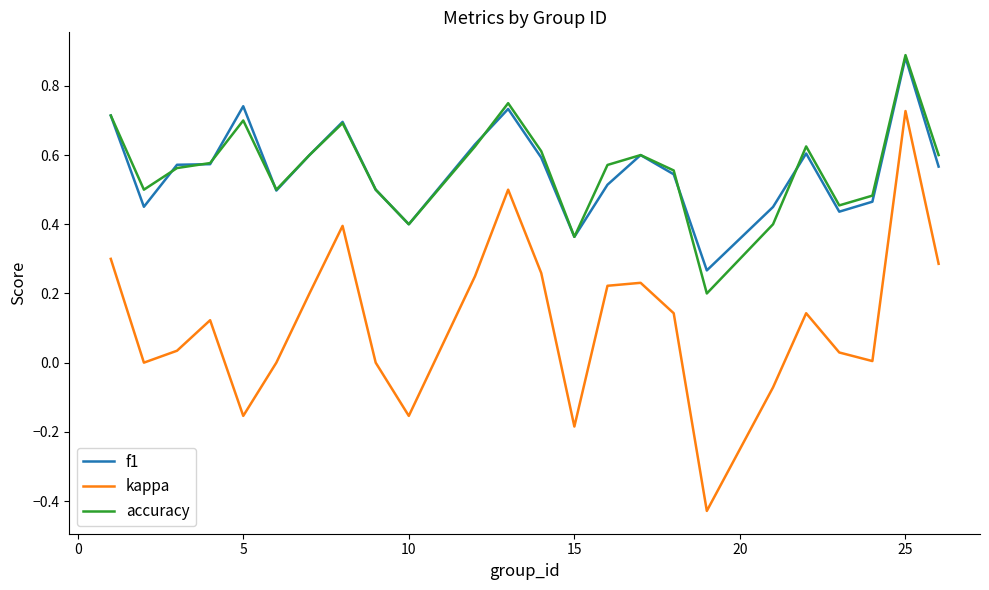

Which series has the largest range (max minus min)?

kappa